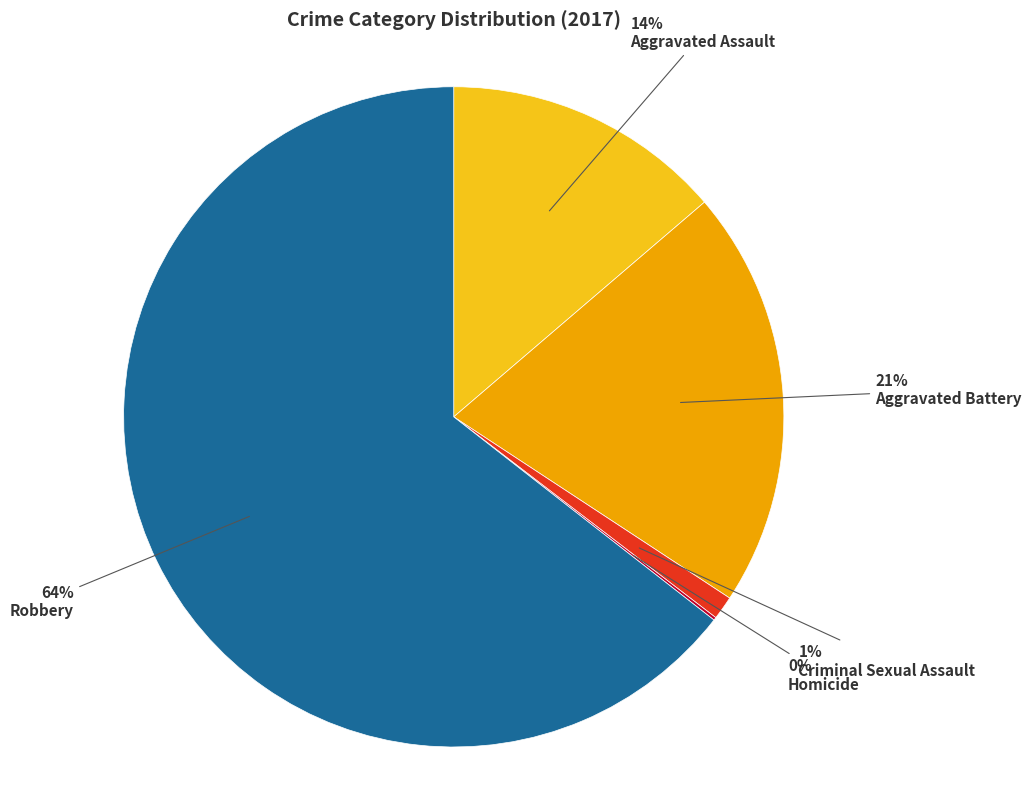

What is the largest slice in the pie chart?

Robbery